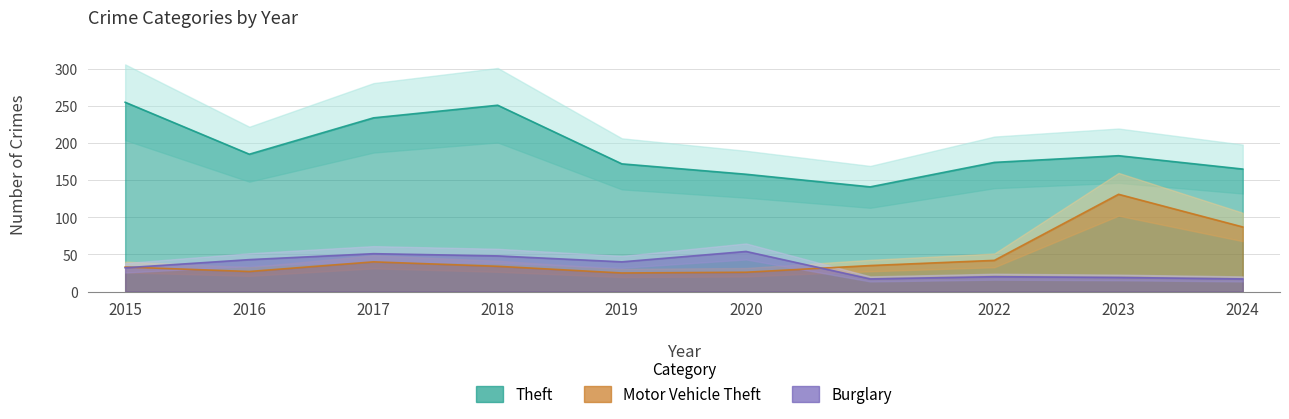

What is the average value of the Motor Vehicle Theft series?

48